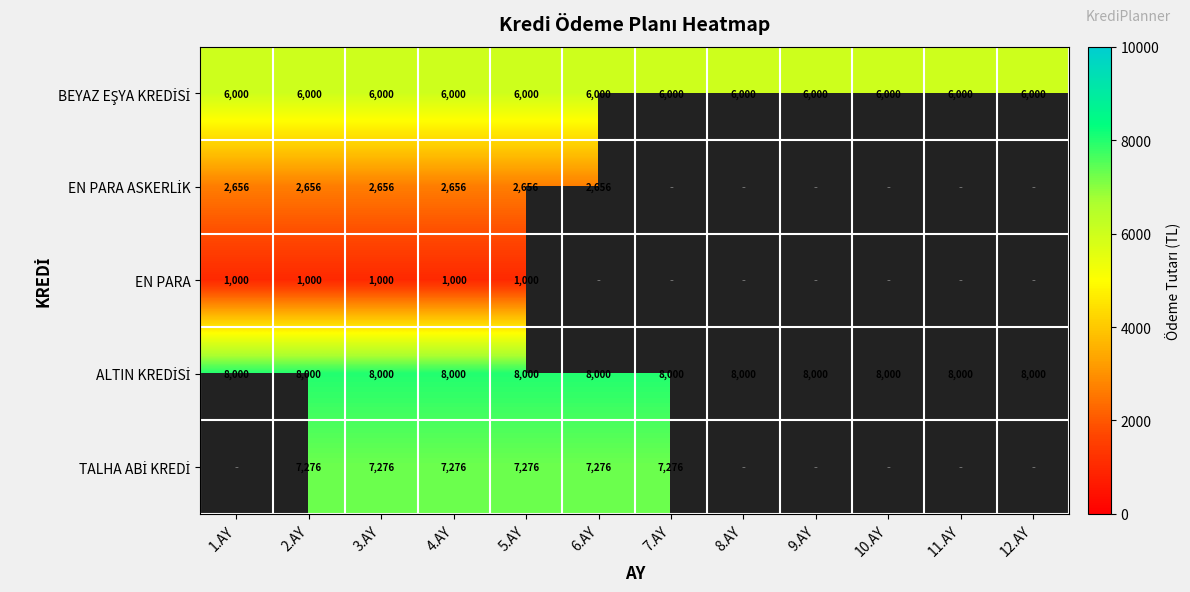

Which has a higher value, 9.AY or 3.AY?

9.AY